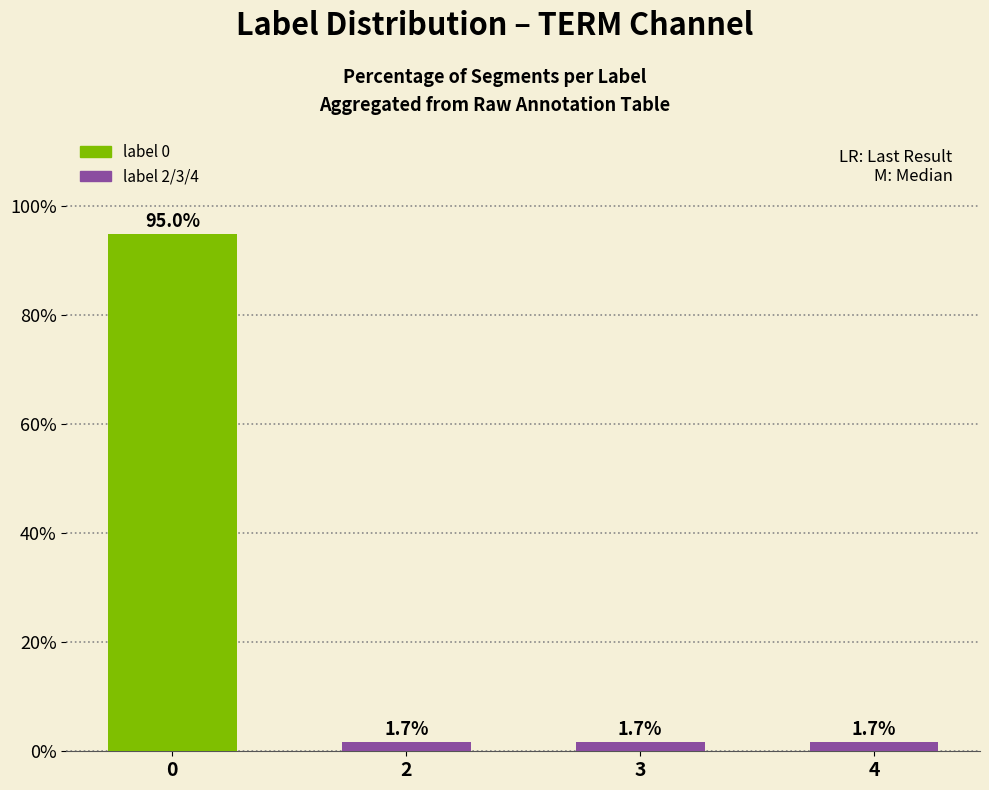

How many series are shown in this chart?

1